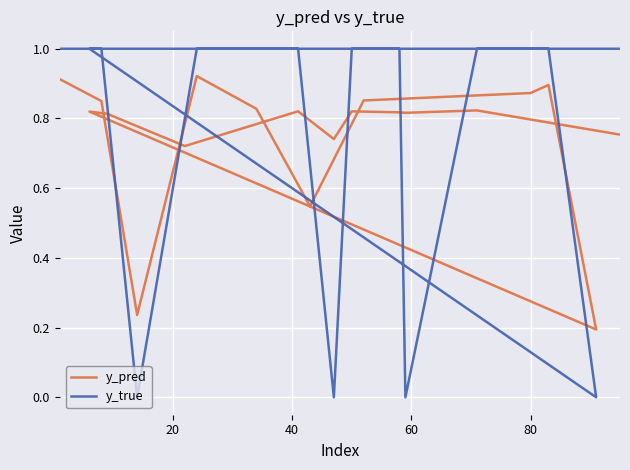

Which series ends up on top after the final intersection of y_true and y_pred?

y_true